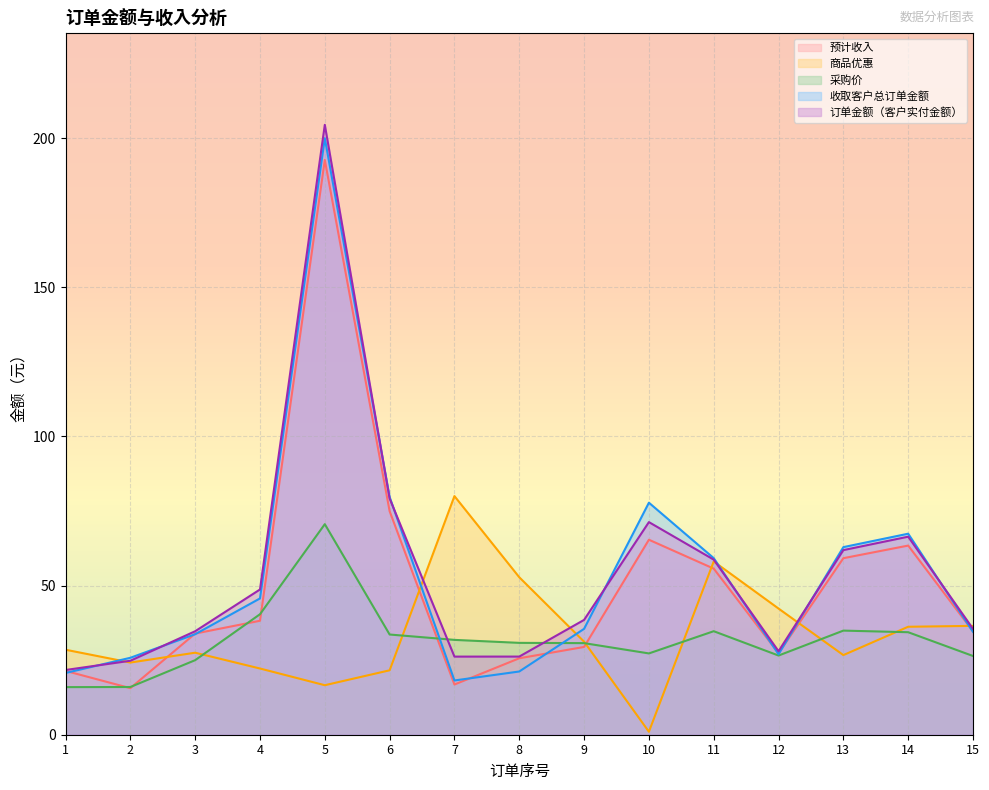

What is the value of the 商品优惠 point at the 15th from the left?

36.5